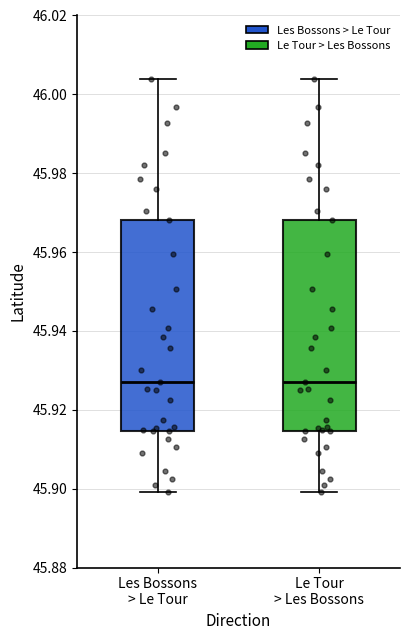

Reading left to right, read every box against the y-axis: the position of its median line, the range the box covers, and the ends of its whiskers. The values are not printed on the chart, so give them approximately, as read against the axis.

Les Bossons > Le Tour: median 45.926, box 45.914 to 45.968, whiskers 45.900 to 46.004
Le Tour > Les Bossons: median 45.926, box 45.914 to 45.968, whiskers 45.900 to 46.004